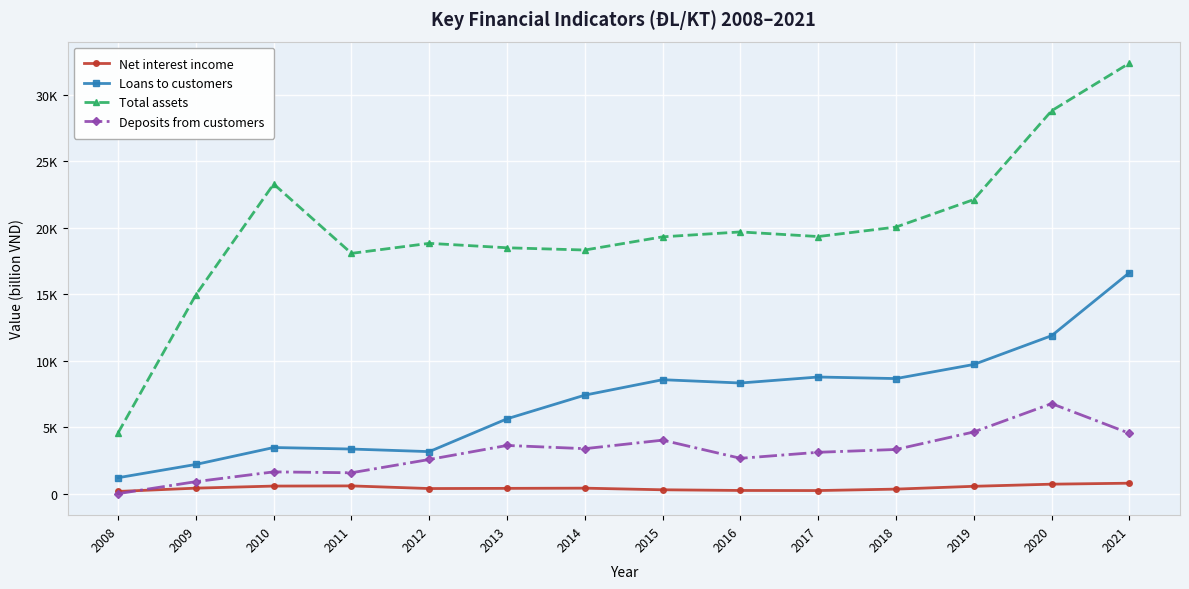

What is the highest value of the Net interest income series?

786